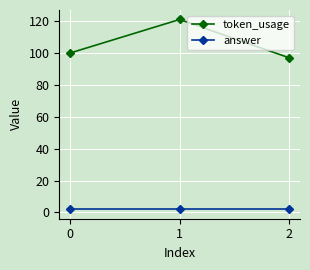

Which series has the widest spread of values?

token_usage